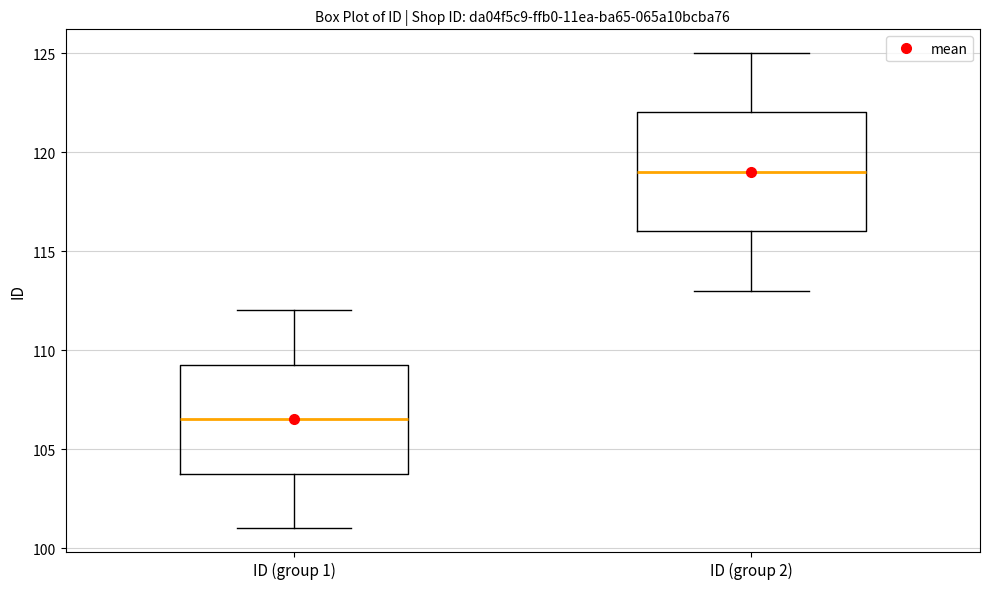

Where is the lower edge of the box for ID (group 1) on the y-axis? The values are not printed on the chart, so give them approximately, as read against the axis.

104.0